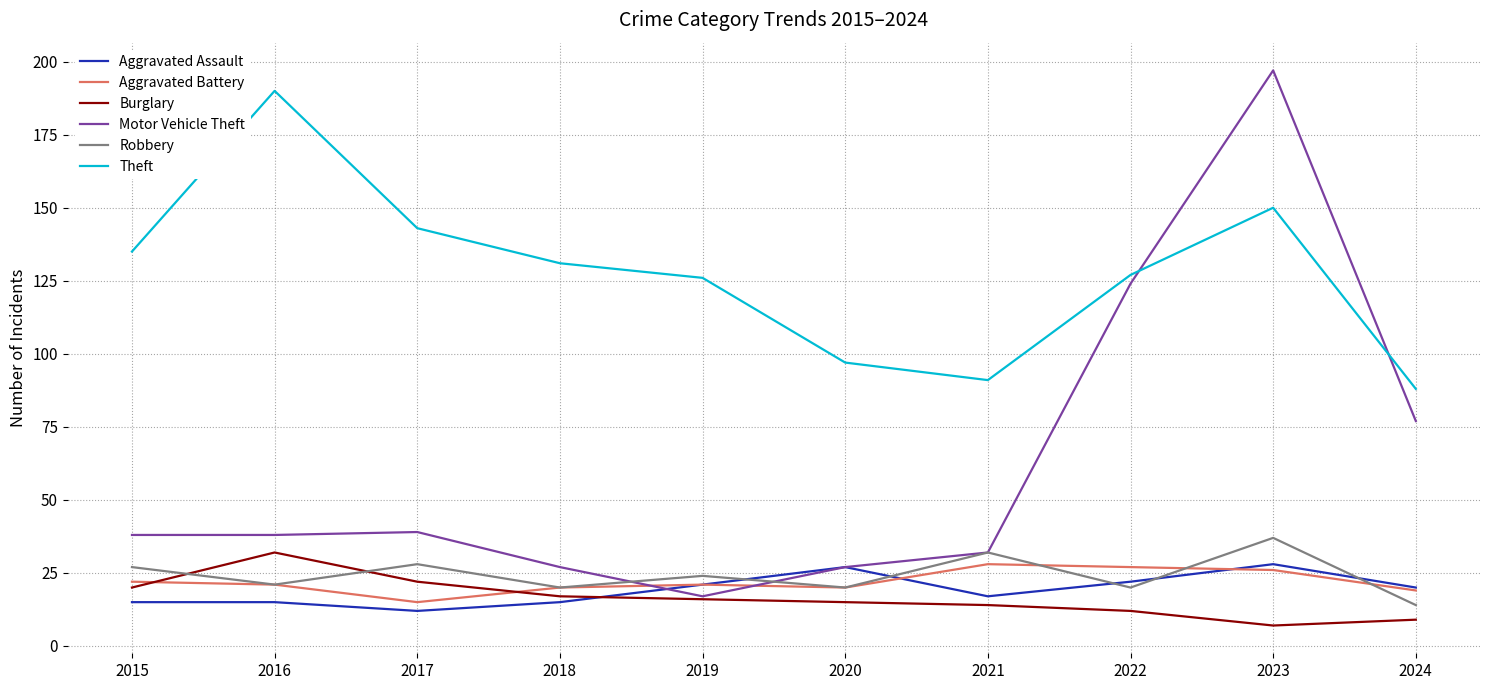

Read the Robbery value at 2023.

37